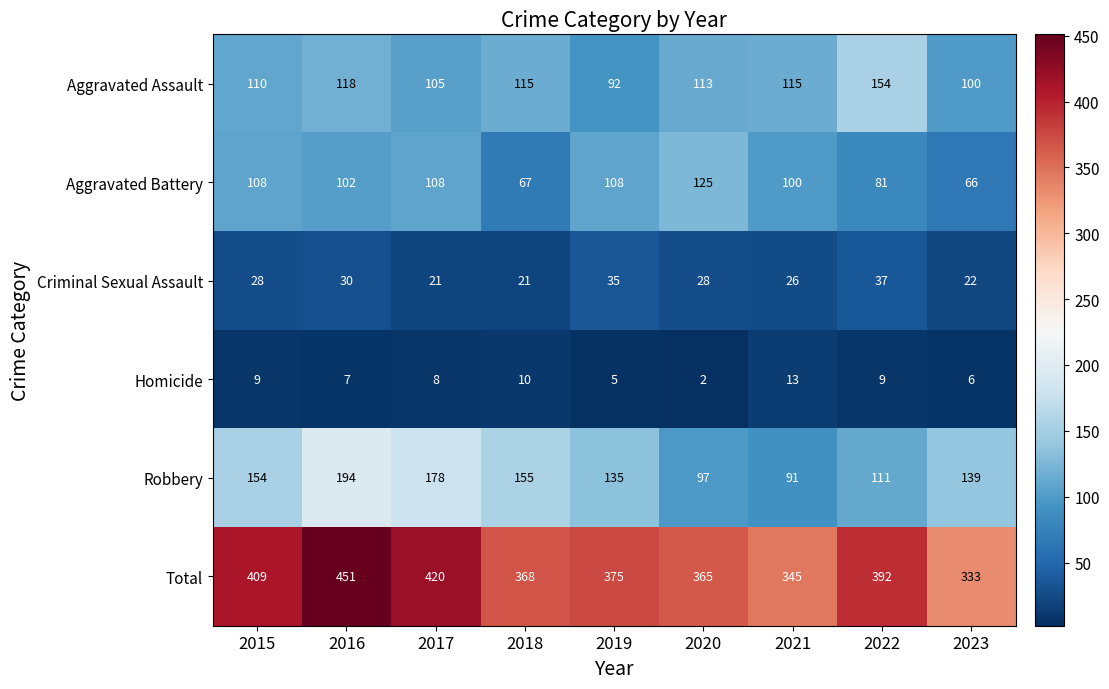

Rank the series by their maximum value, from lowest to highest.

Homicide, Criminal Sexual Assault, Aggravated Battery, Aggravated Assault, Robbery, Total